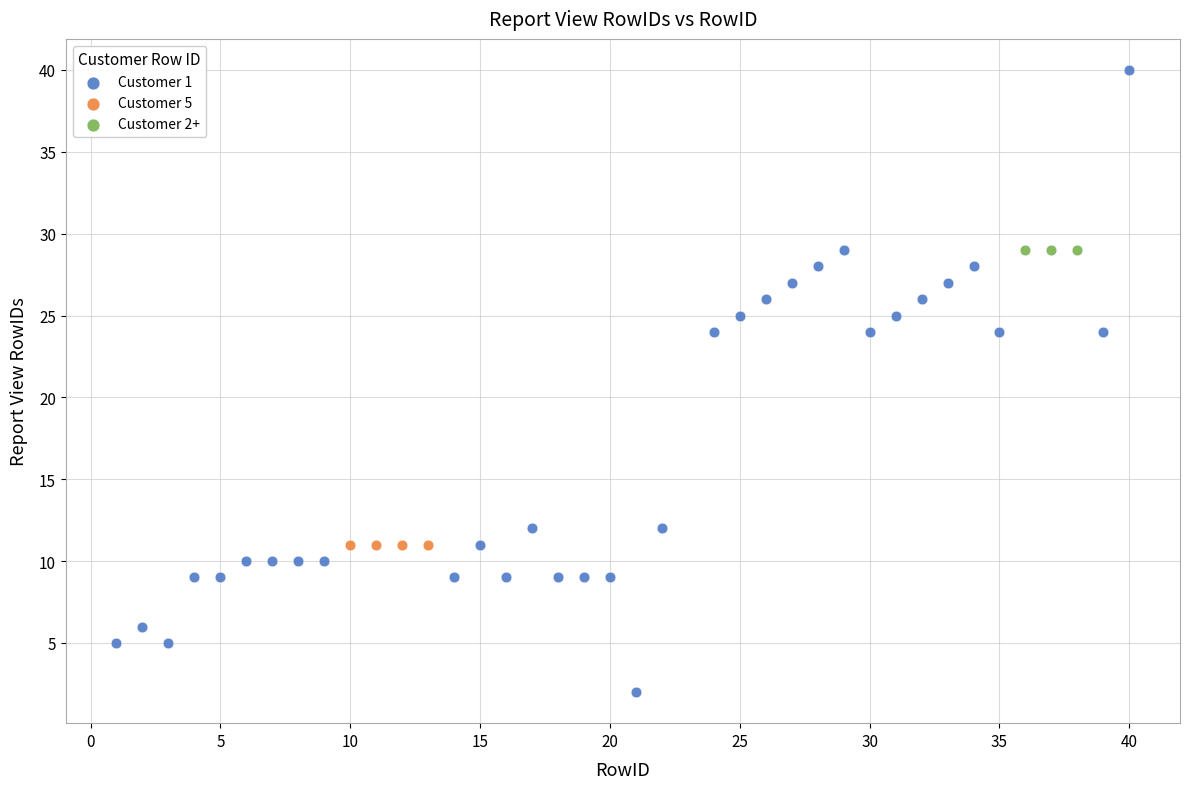

Which series contains the highest Y value?

Customer 1